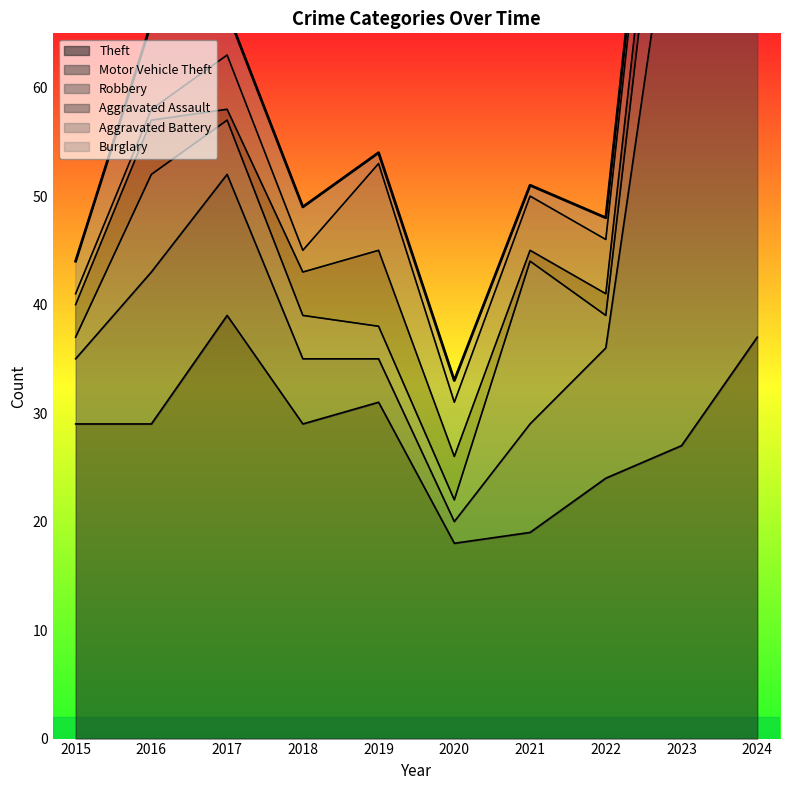

Does the chart display data point markers on the line(s)?

No